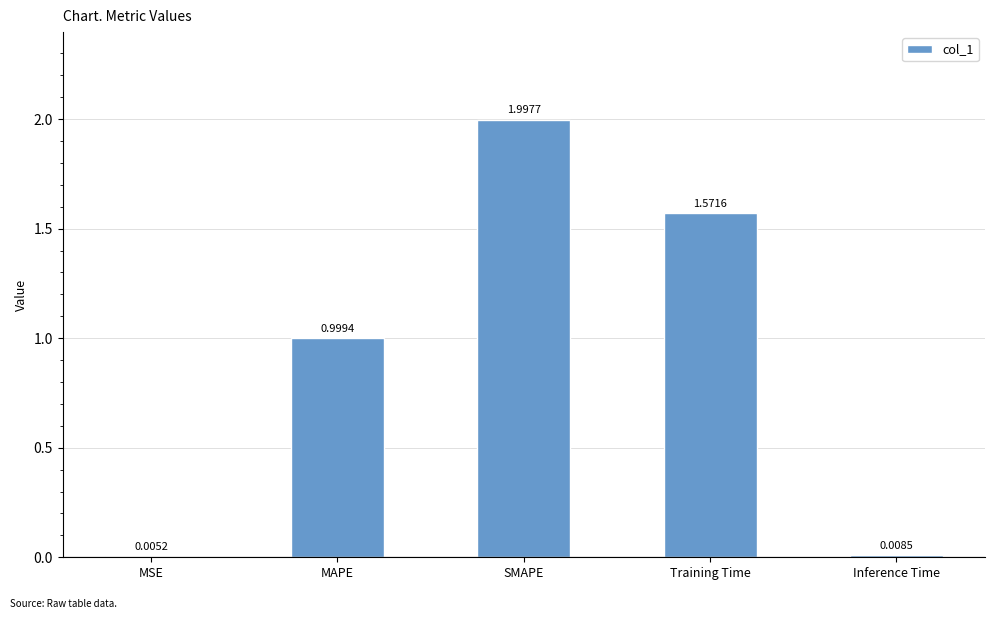

At which category does the chart reach its peak across all series?

SMAPE